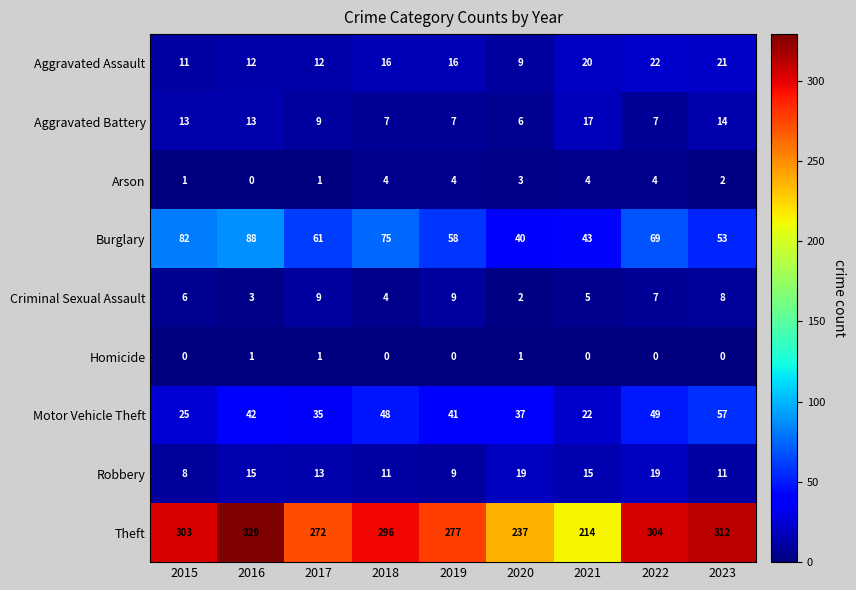

What is the total value across all series at 2022?

481